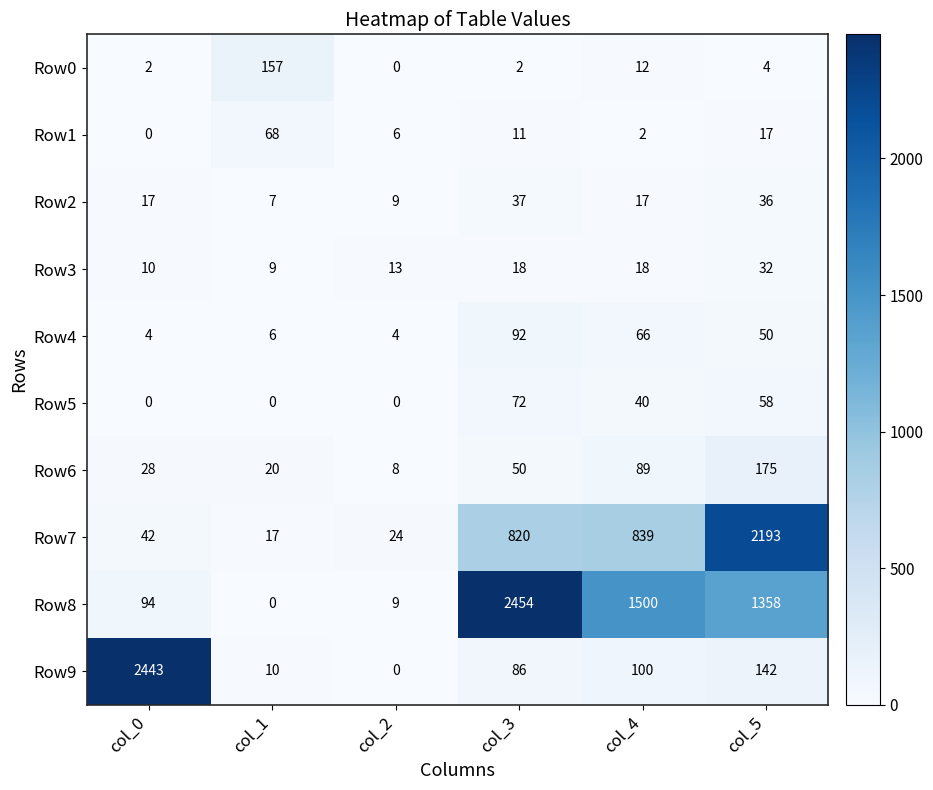

Between col_0 and col_2, which series saw the biggest shift?

Row9